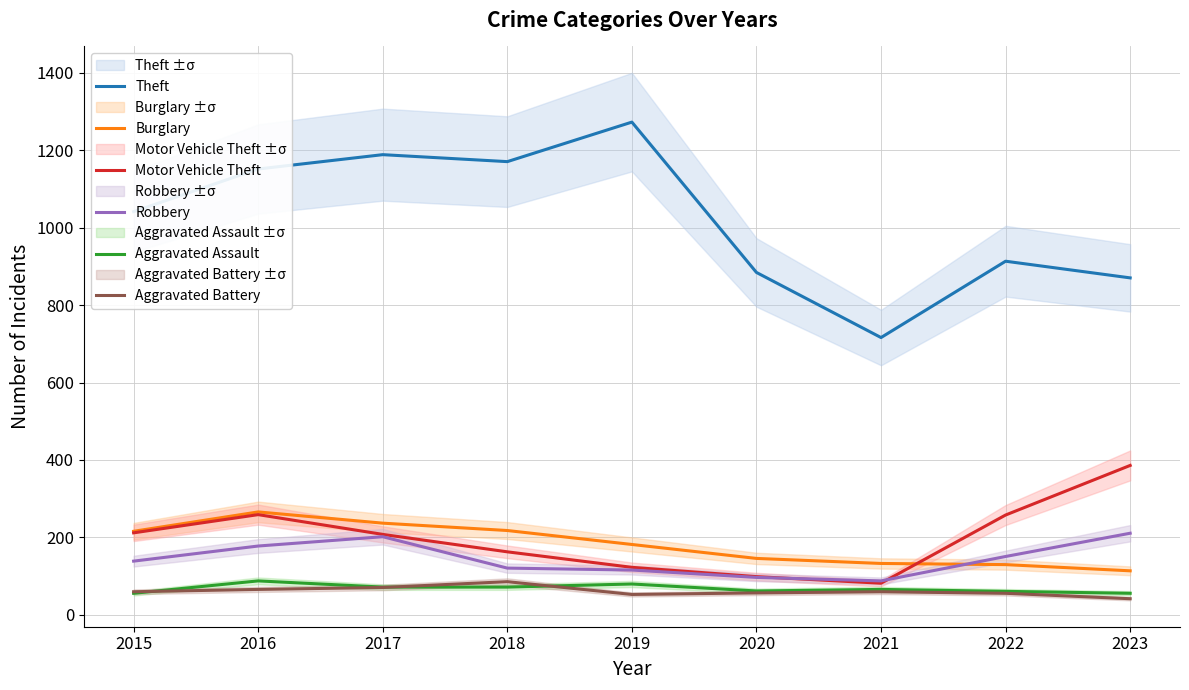

In Aggravated Battery, how many points are higher than both neighbors (excluding endpoints)?

2